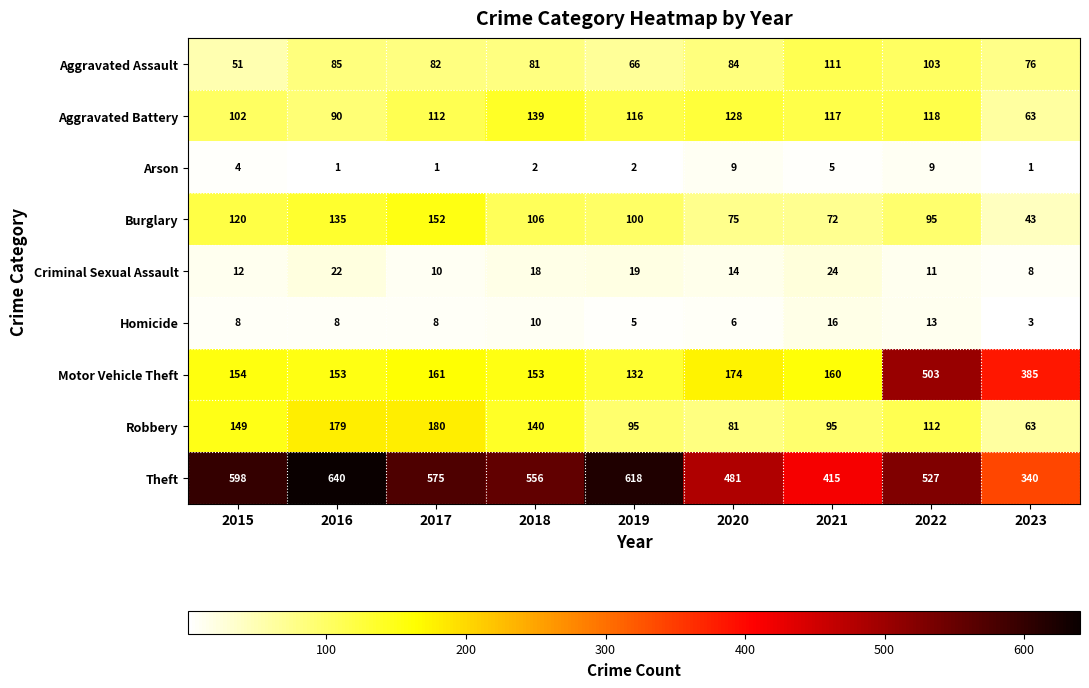

Between 2017 and 2023, which series saw the biggest shift?

Theft